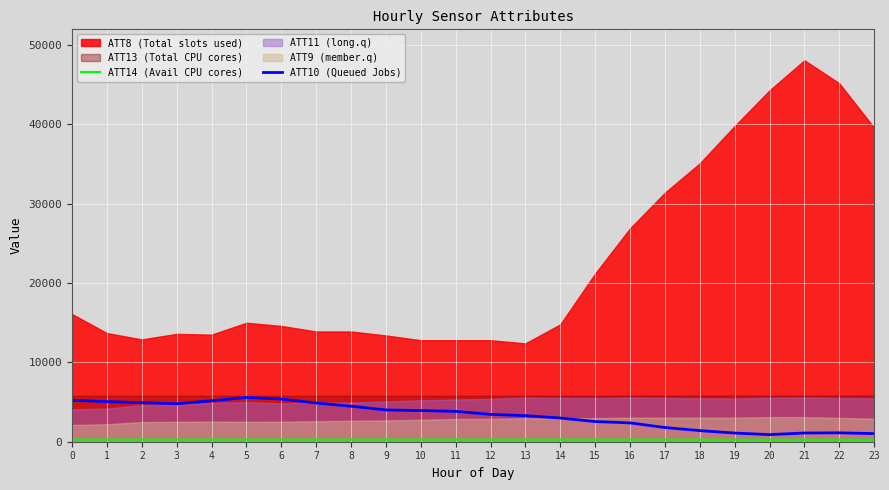

True or false: ATT14 (Avail CPU cores) and ATT10 (Queued Jobs) cross at least once.

False